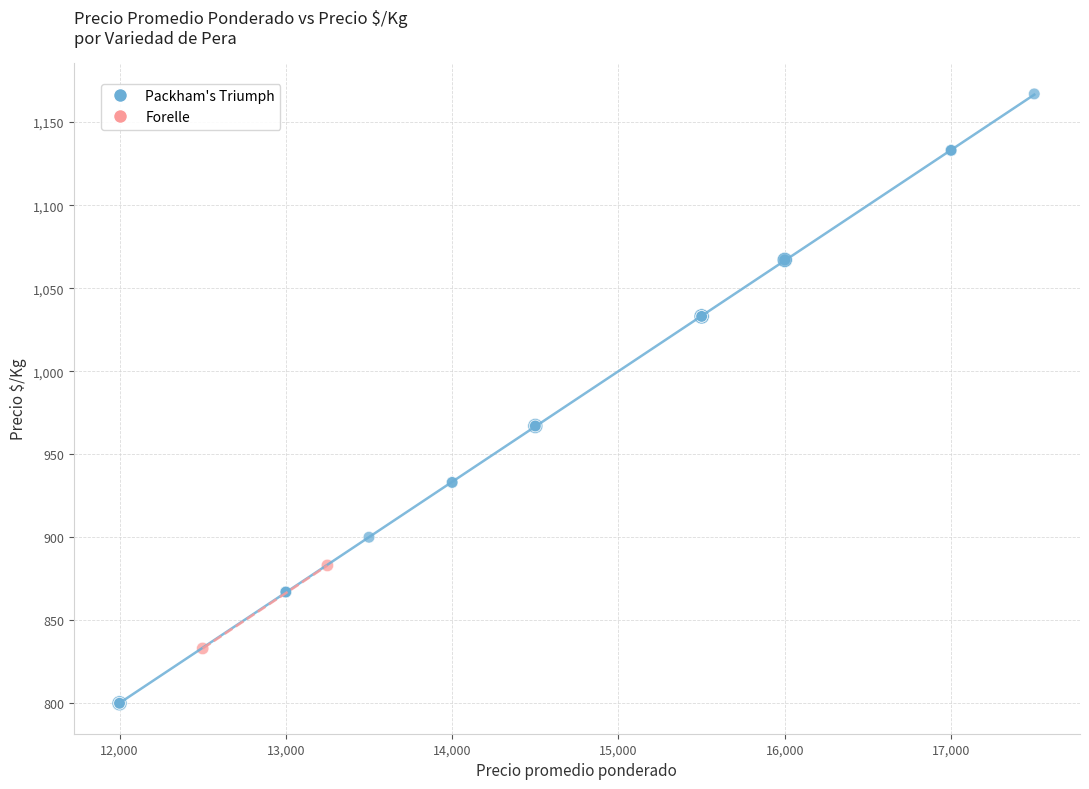

What are all the series names shown in the legend?

Packham's Triumph, Forelle